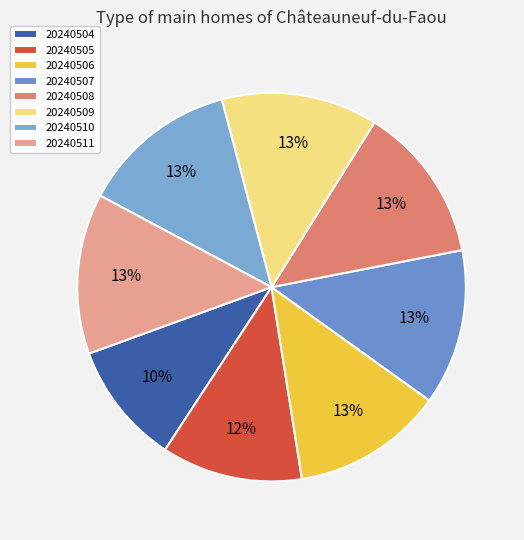

Which slice is the smallest?

20240504